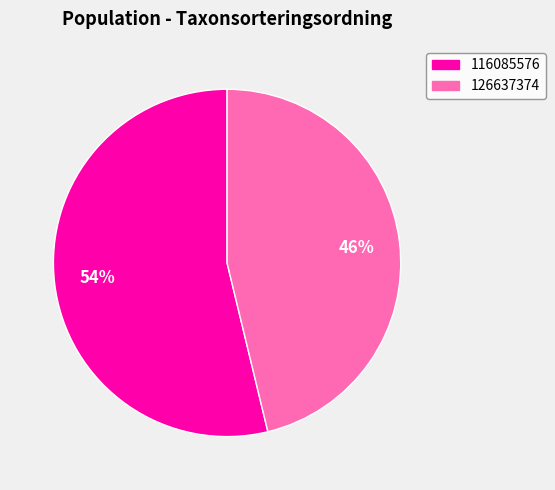

Approximately how many times larger is the value at 116085576 compared to 126637374?

1.2